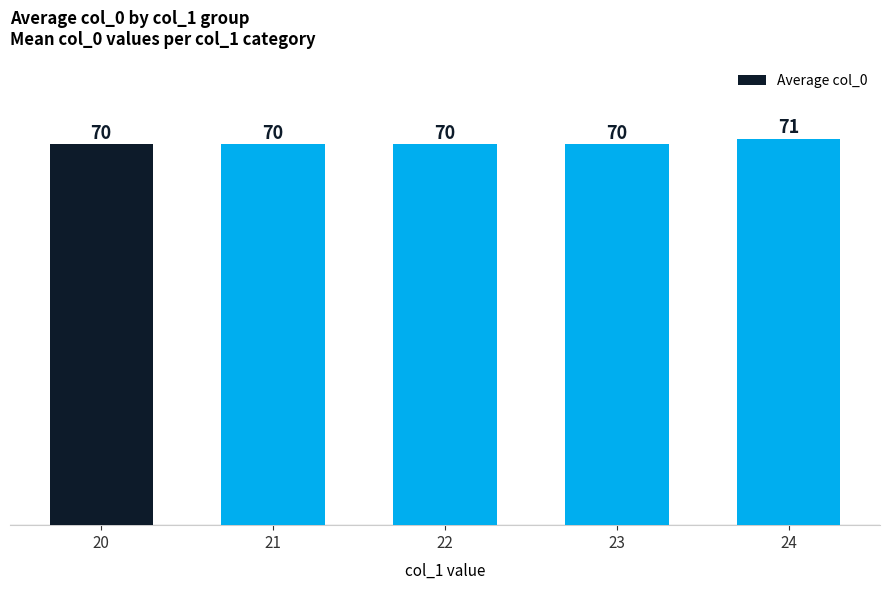

Reading right to left, what are all the values shown in this chart?

24=71	23=70	22=70	21=70	20=70